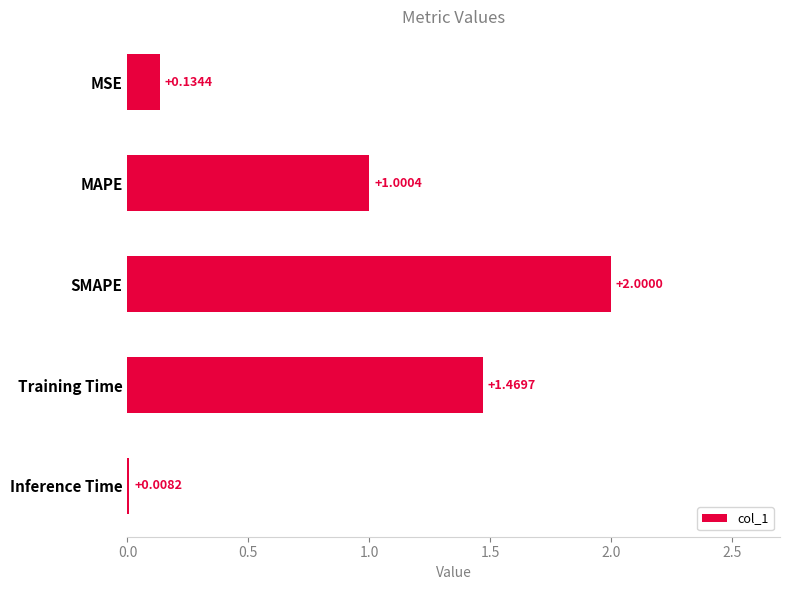

What is the maximum value shown in the chart?

2.0